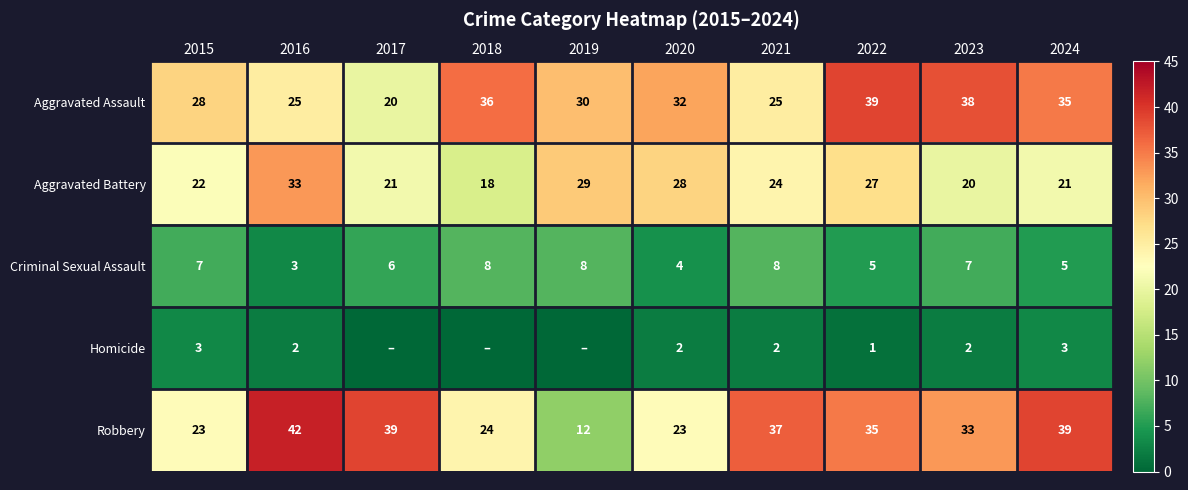

Is it true that Robbery equals 64 at 2016?

False